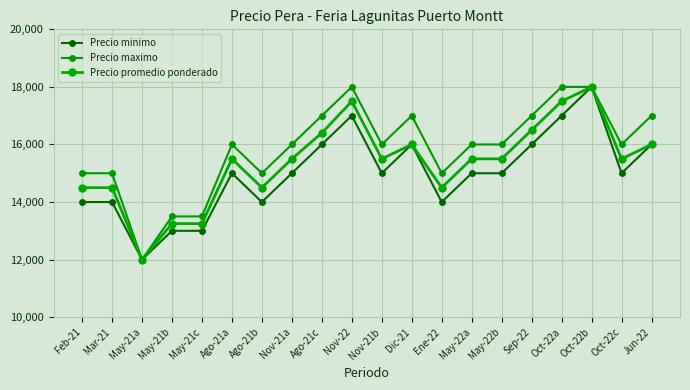

Is the value of Precio maximo at Nov-22 greater than the value of Precio promedio ponderado at Ago-21a?

Yes